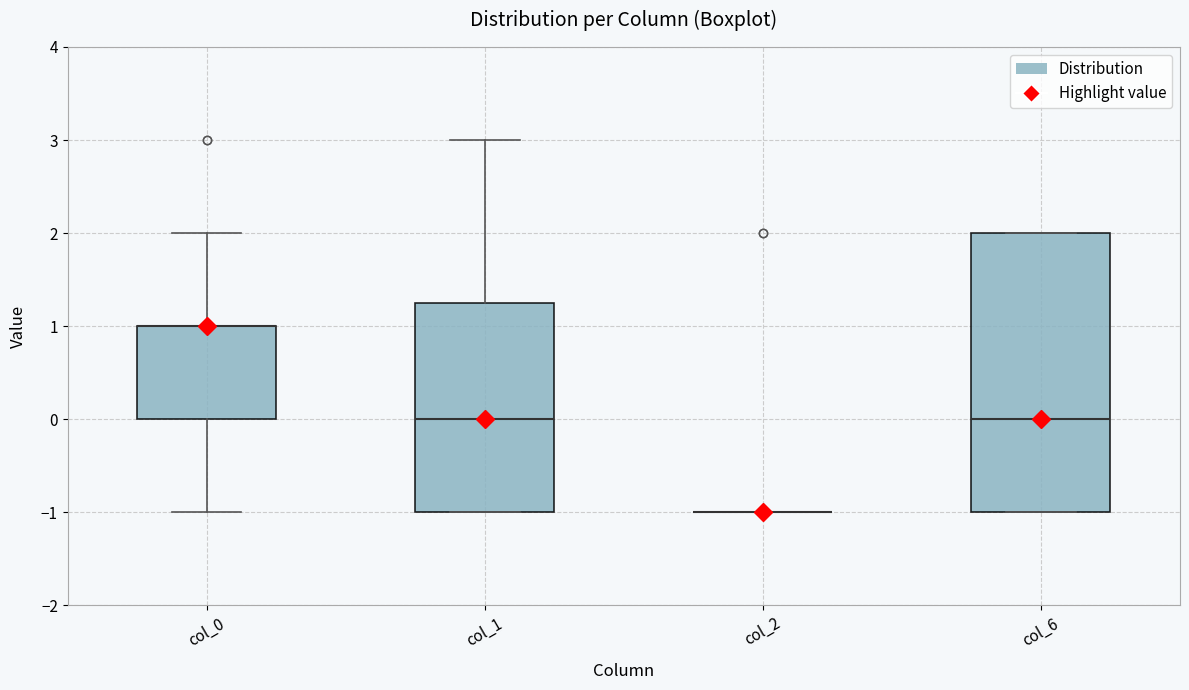

Which box is the tallest, from its lower edge to its upper edge?

col_6